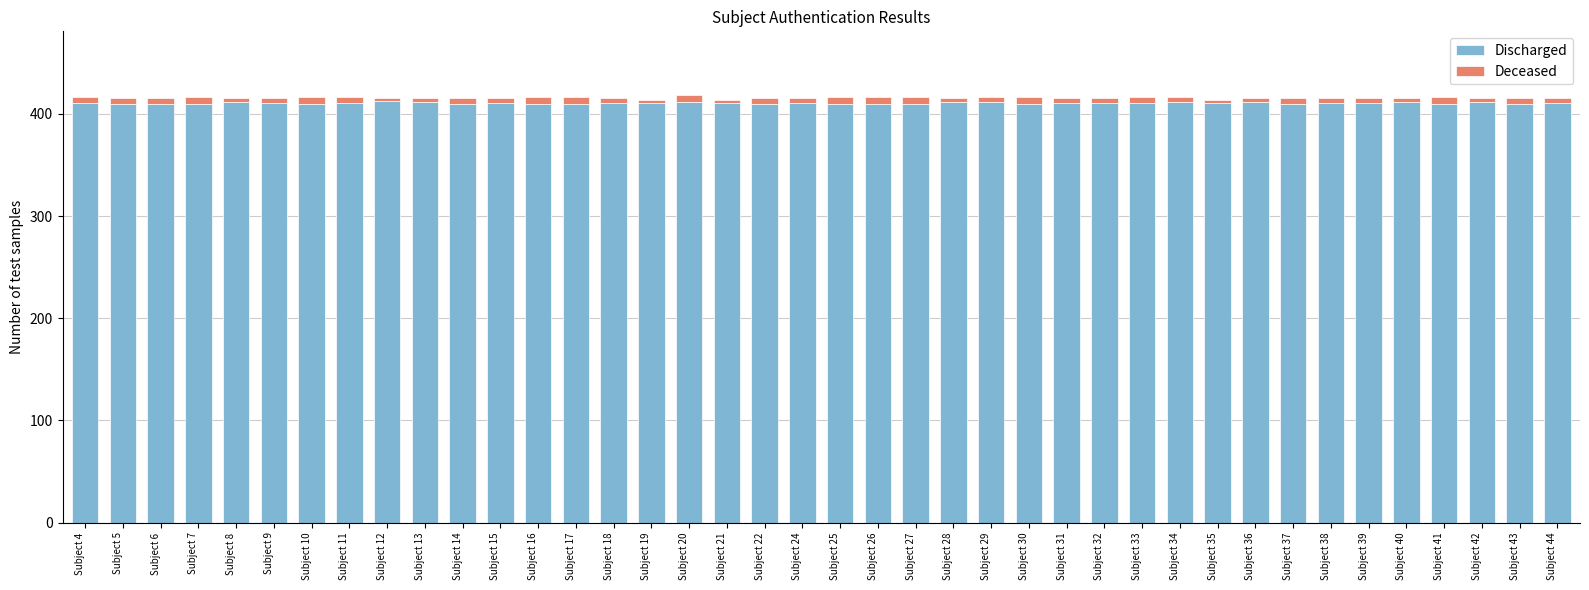

What is the lowest value of the Discharged series?

410